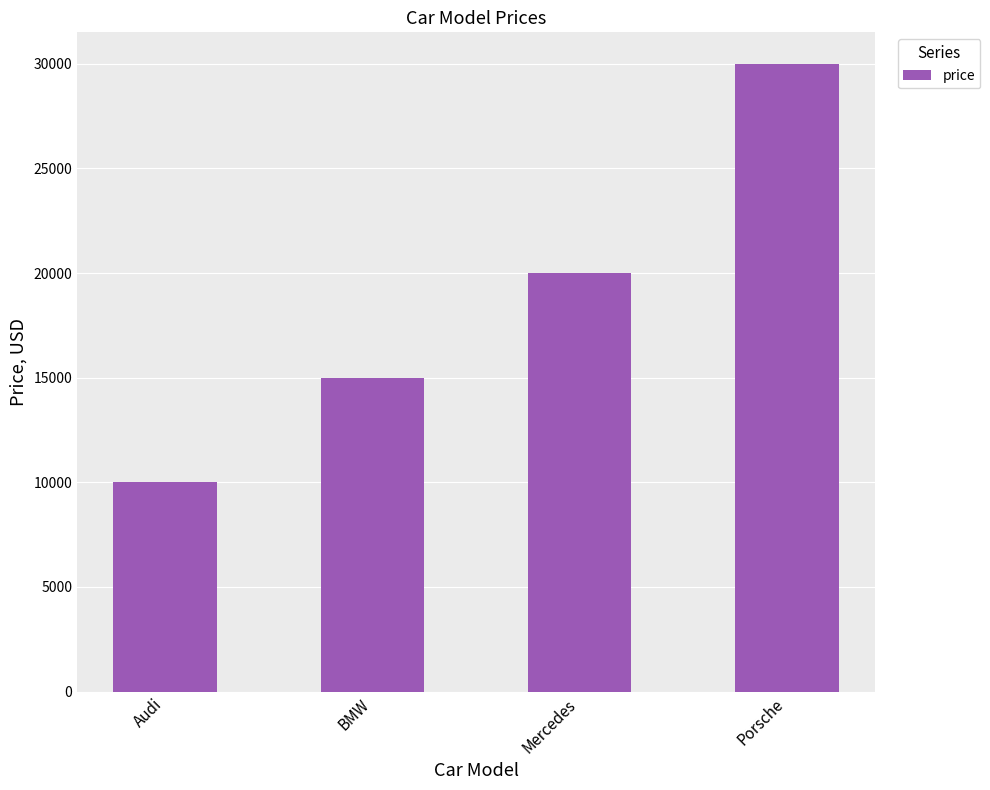

What is the difference between the values at BMW and Porsche?

15000